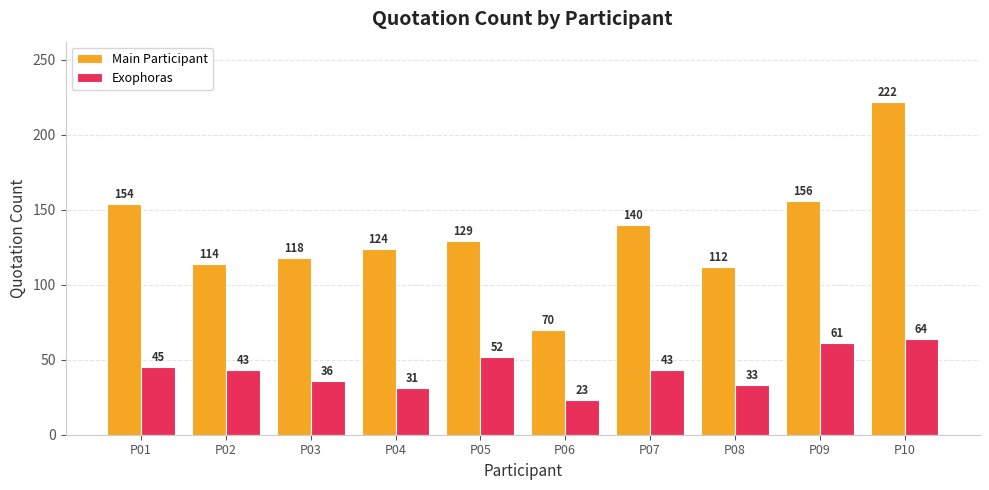

What is the minimum value shown in the chart?

23